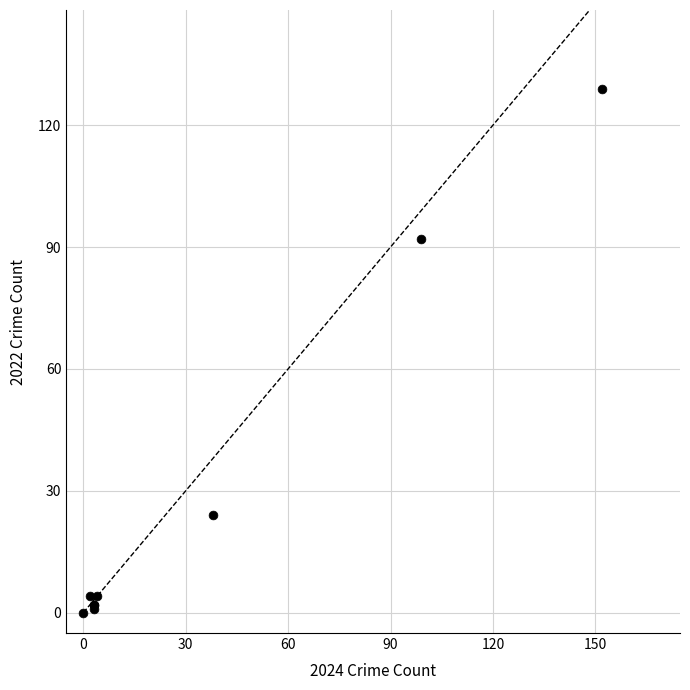

What Y value in the scatter plot is closest to 64?

92